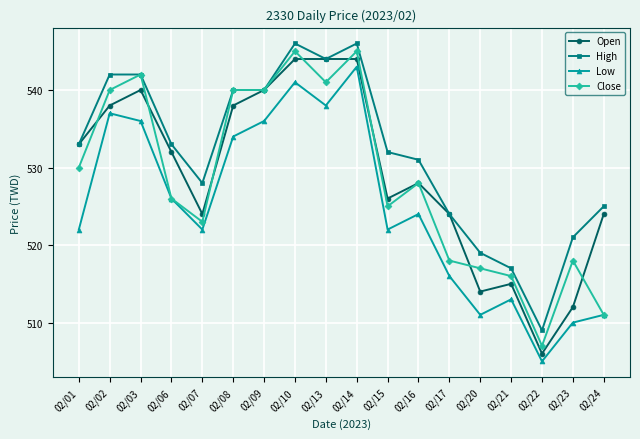

True or false: Open has more than 0 points higher than both neighbors.

True